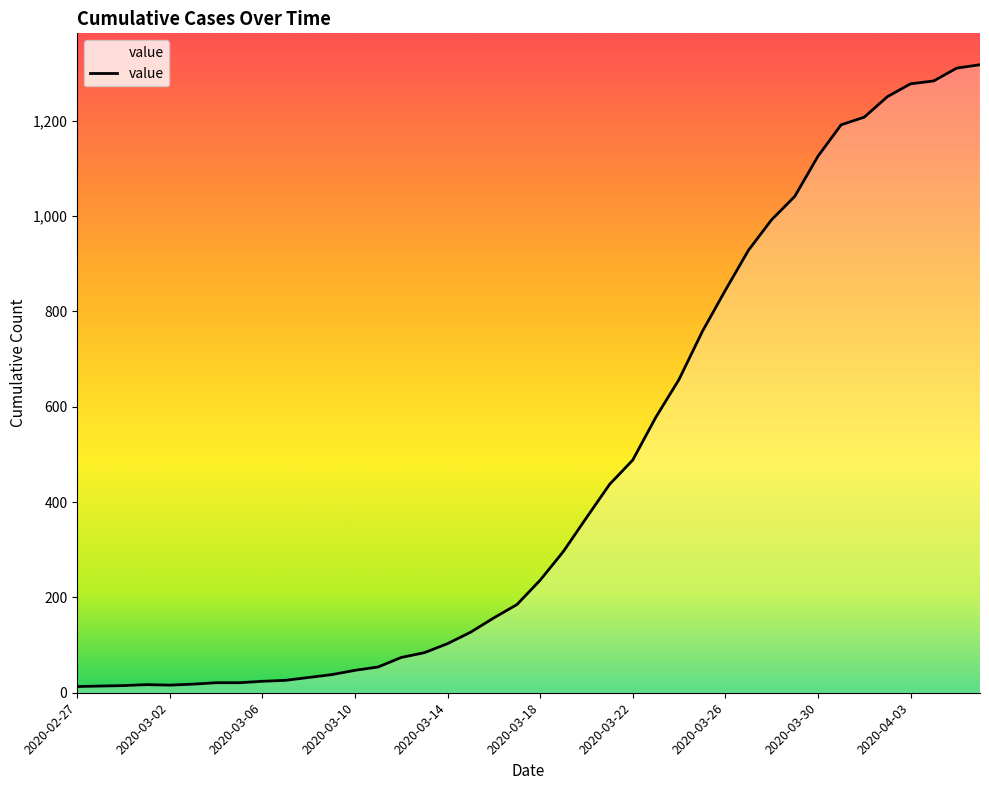

What is the difference between the maximum and minimum values?

1304